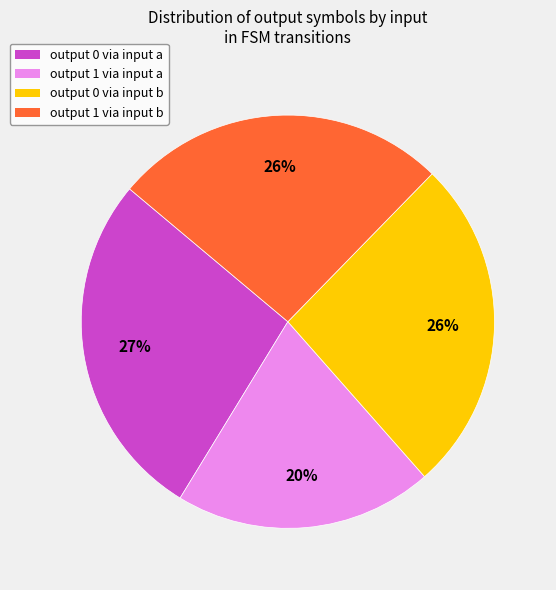

To the nearest percent, what is the difference between the largest and smallest slice percentages?

7%